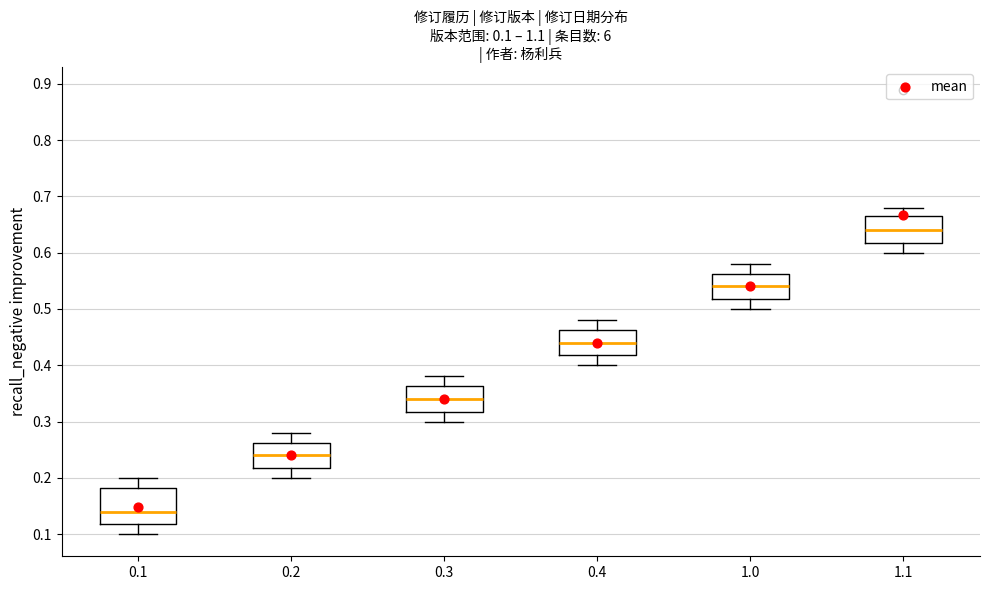

Which box is the tallest, from its lower edge to its upper edge?

0.1